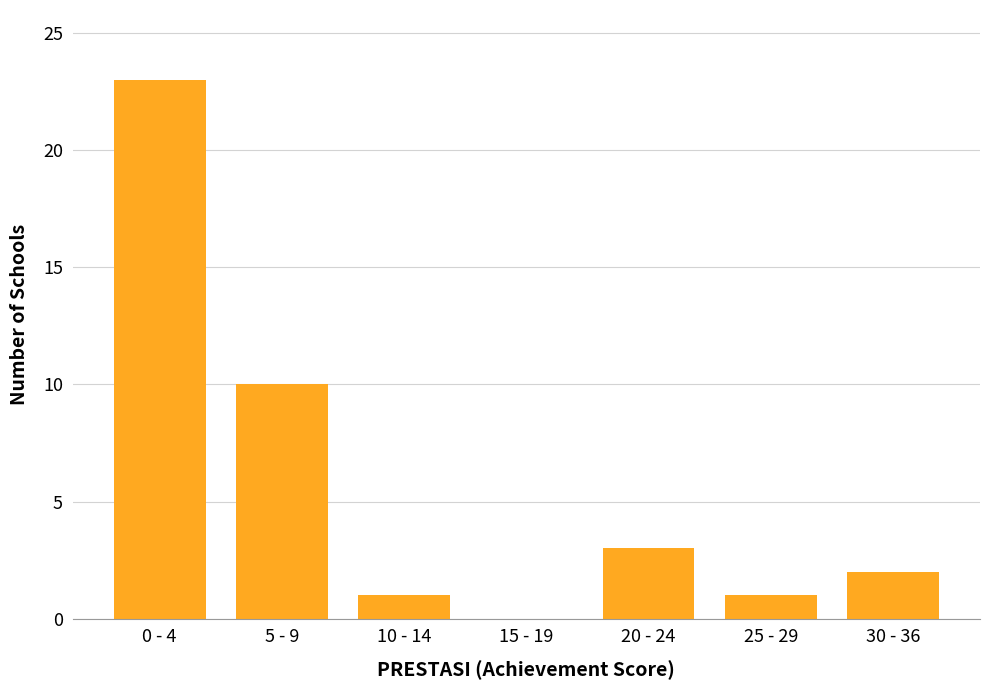

Reading right to left, what are all the values shown in this chart?

30 - 36=2	25 - 29=1	20 - 24=3	15 - 19=0	10 - 14=1	5 - 9=10	0 - 4=23